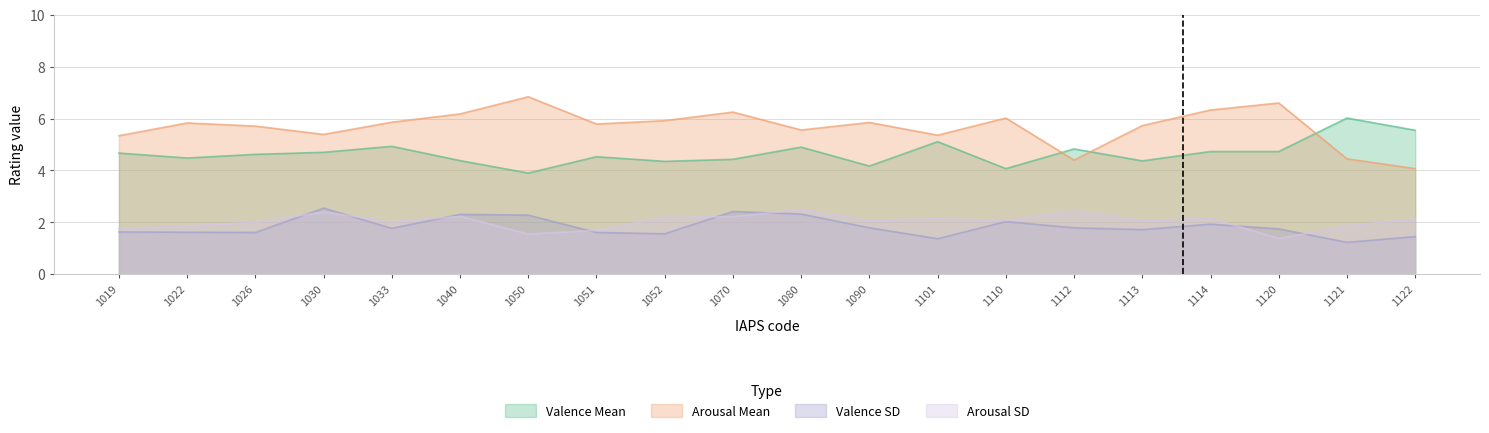

Which series has the largest total across all categories?

Arousal Mean